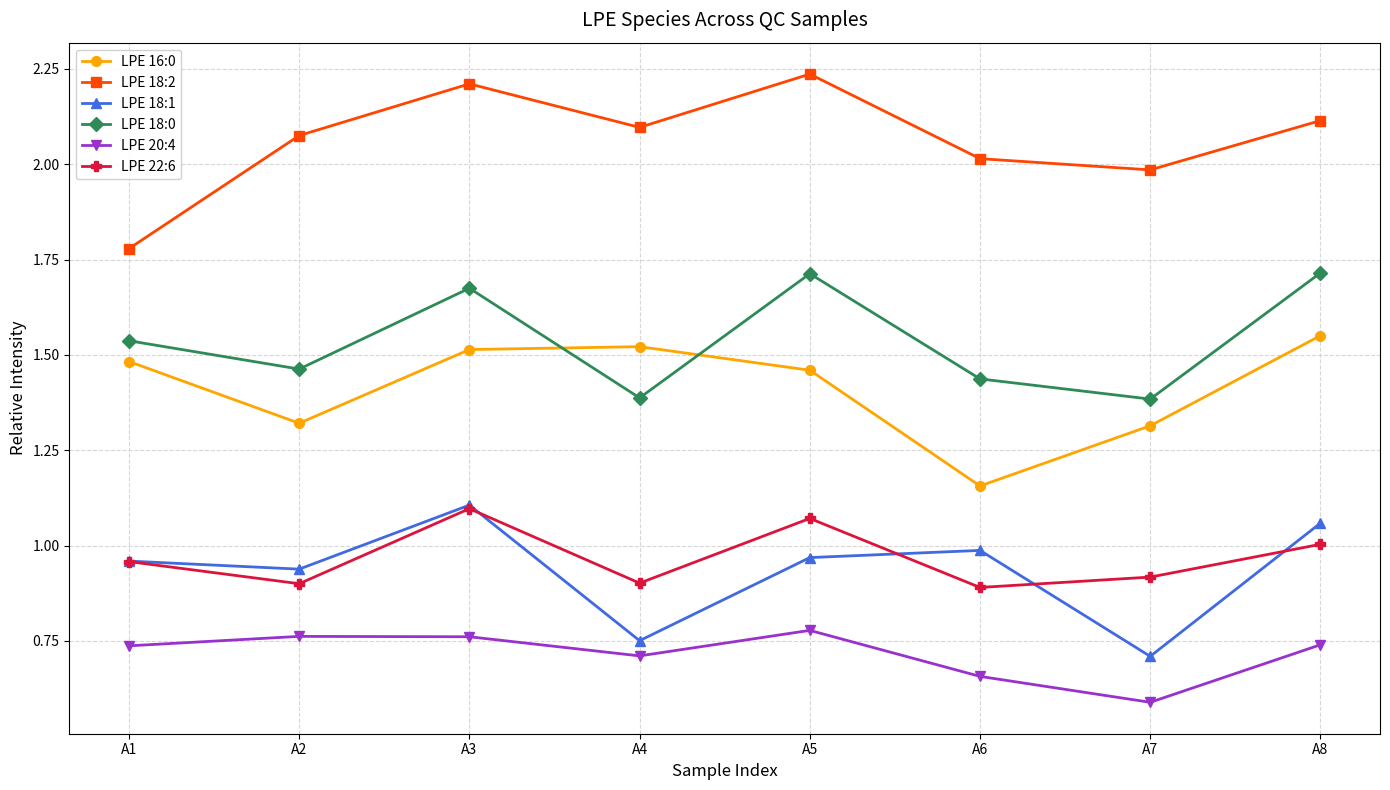

At which category is the sum across all series the highest?

A3